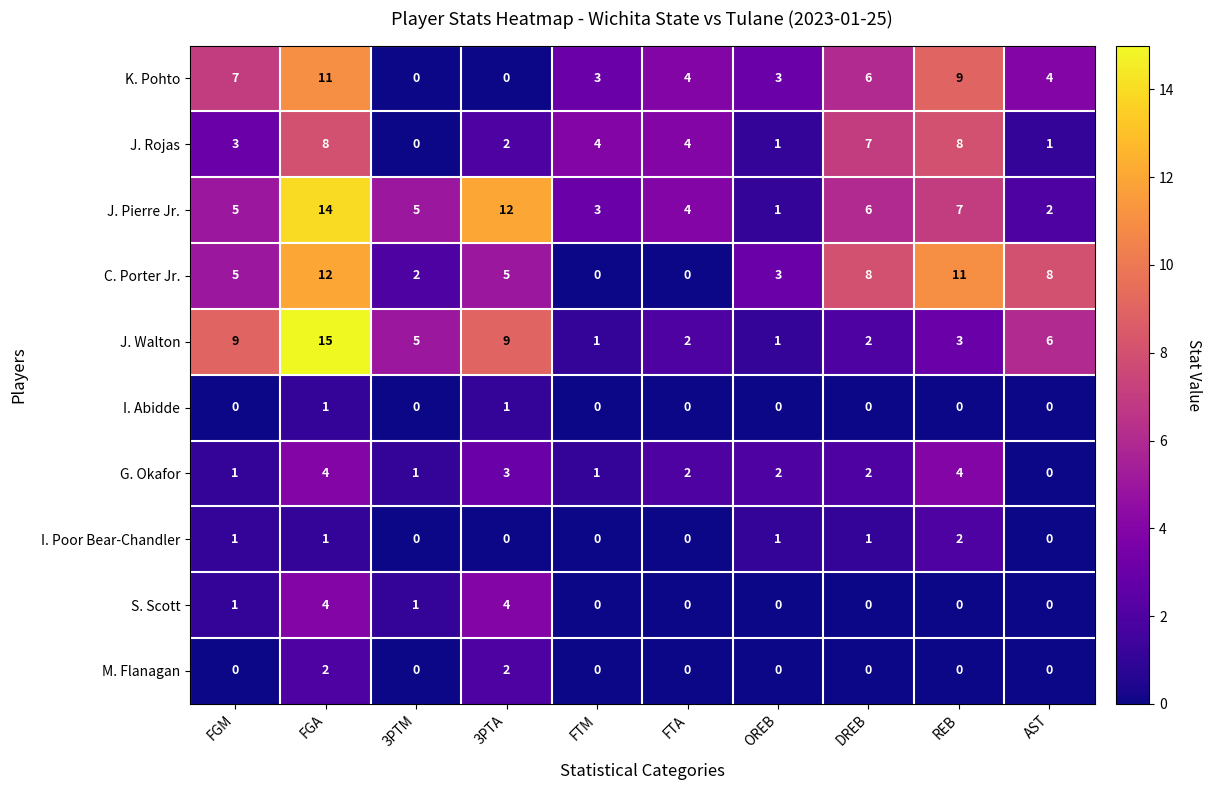

How many M. Flanagan values are between 0 and 1?

8